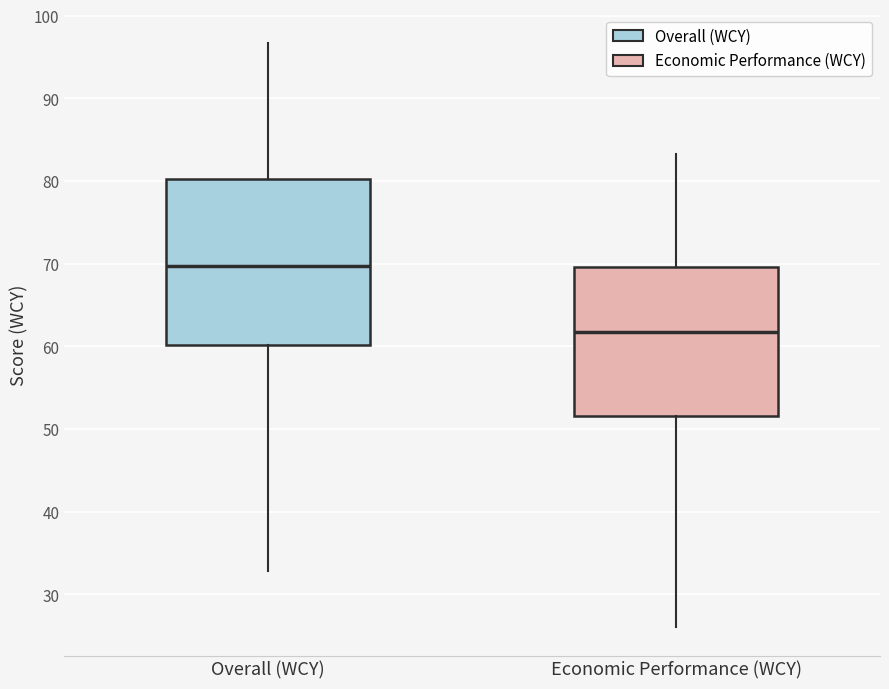

Comparing the boxes themselves (not the whiskers), which one is the tallest?

Overall (WCY)